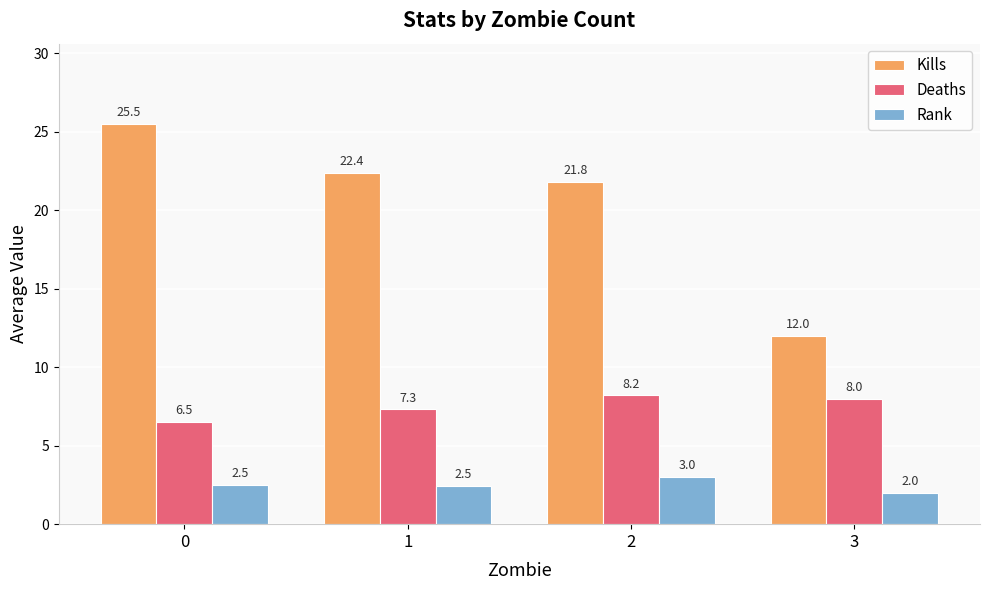

Rank the series by their average value, from lowest to highest.

Rank, Deaths, Kills